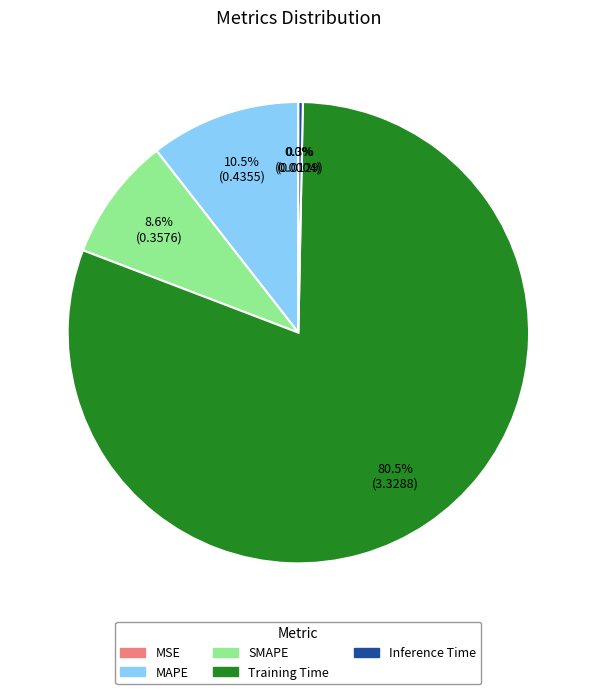

Is there any slice that represents more than half of the pie?

Yes